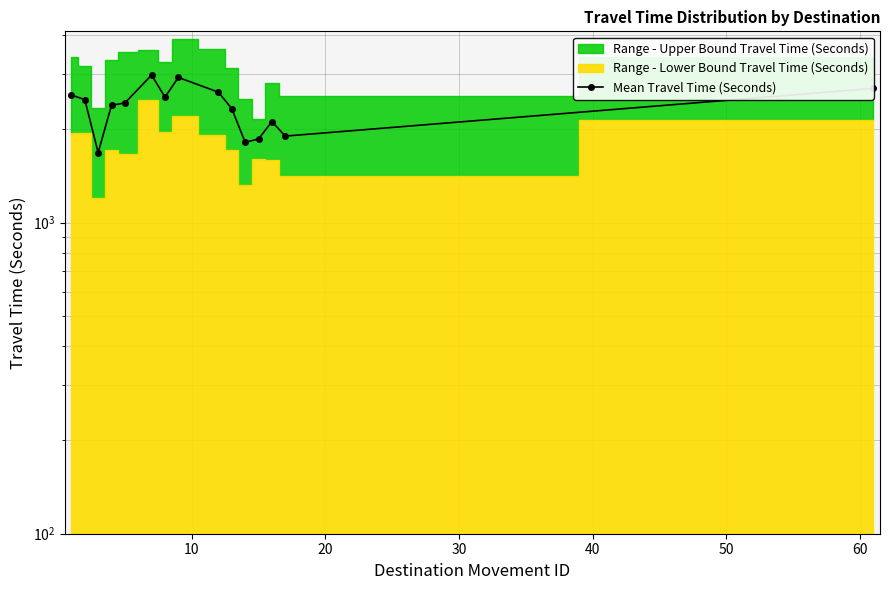

How many points are lower than both their immediate neighbors (excluding endpoints)?

4